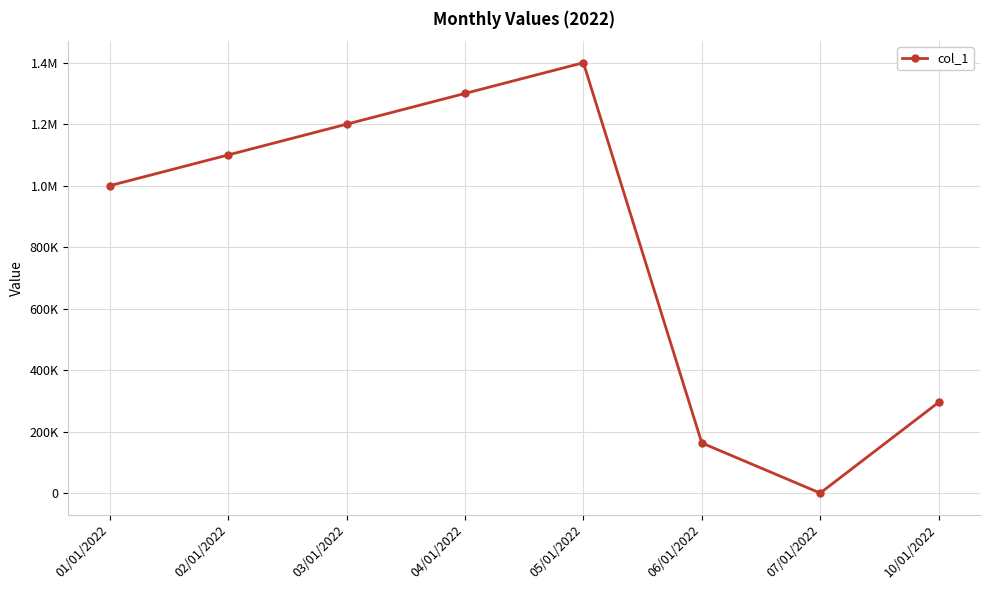

How many lines are shown in the chart?

1